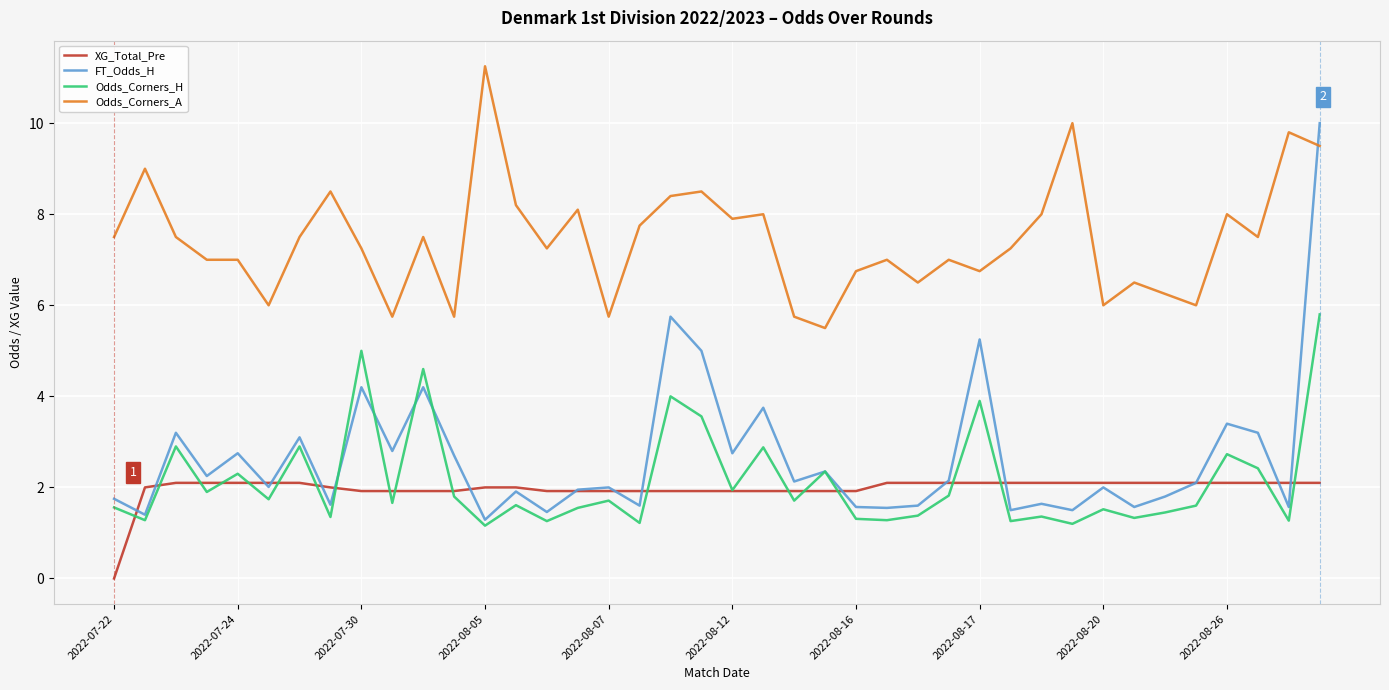

What is the highest value of the FT_Odds_H series?

10.0